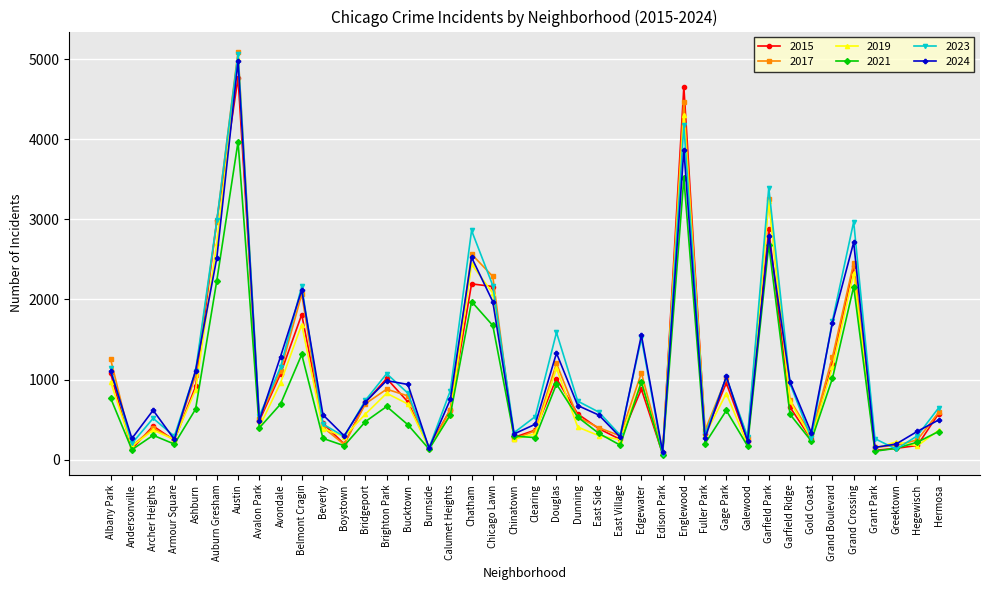

Is the value of 2024 at Edison Park greater than the value of 2019 at Douglas?

No